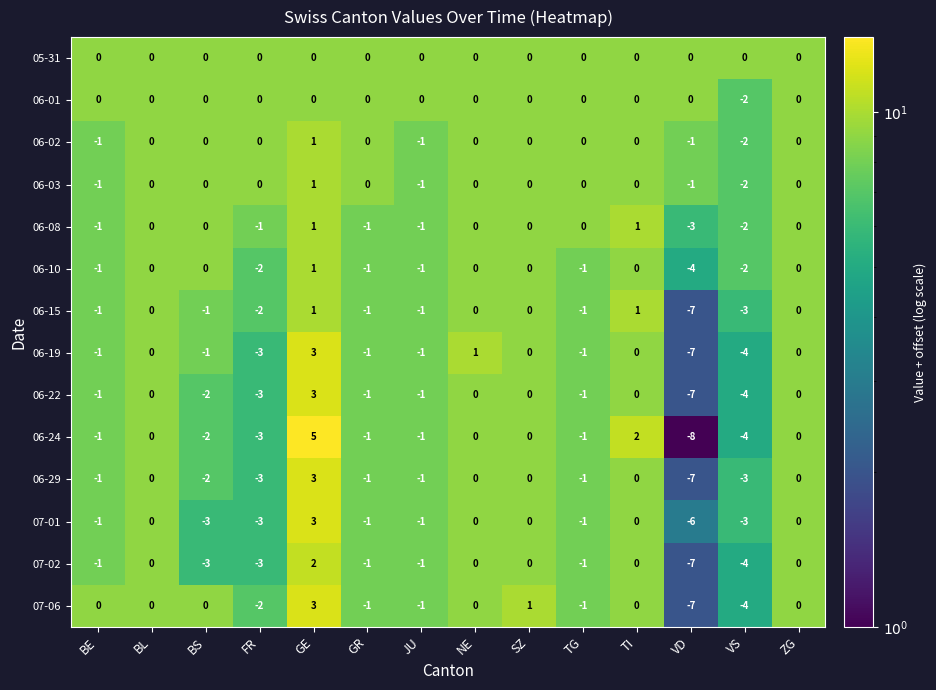

Is the value of 06-10 at FR greater than the value of 06-19 at NE?

No